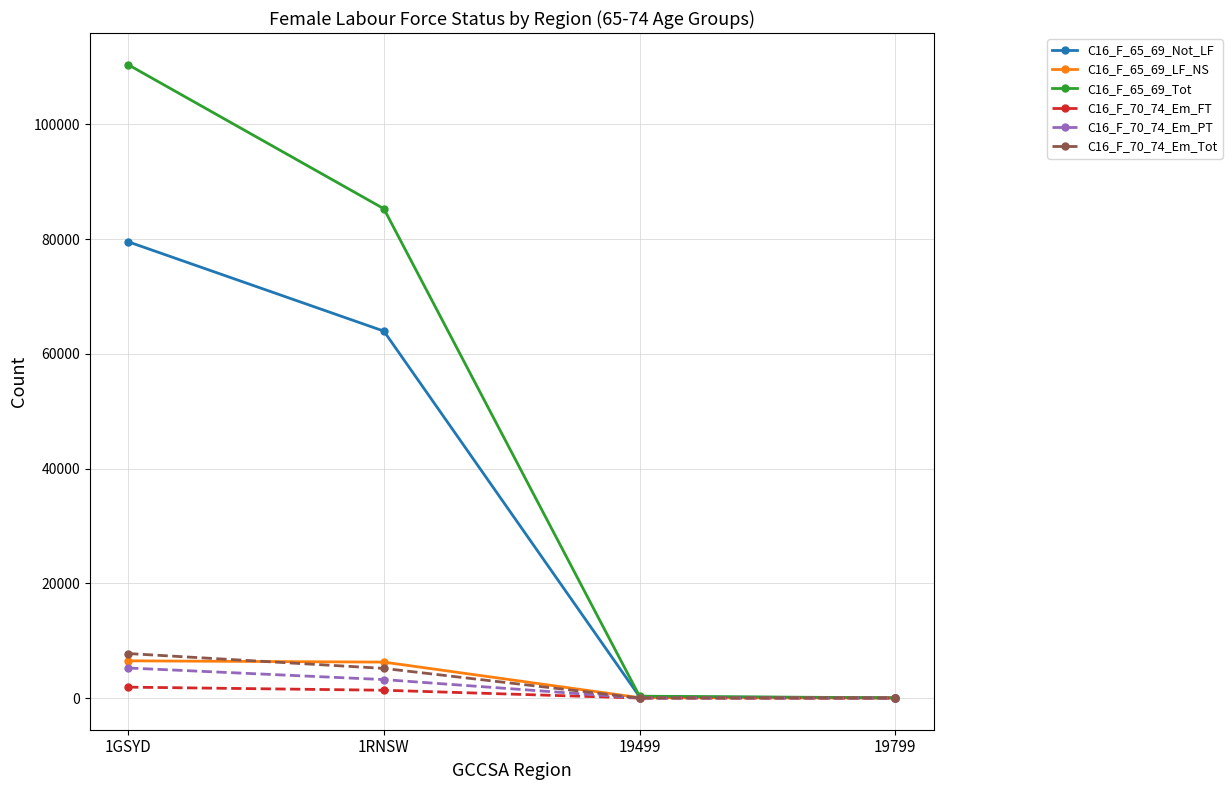

Count the number of categories in the chart.

4